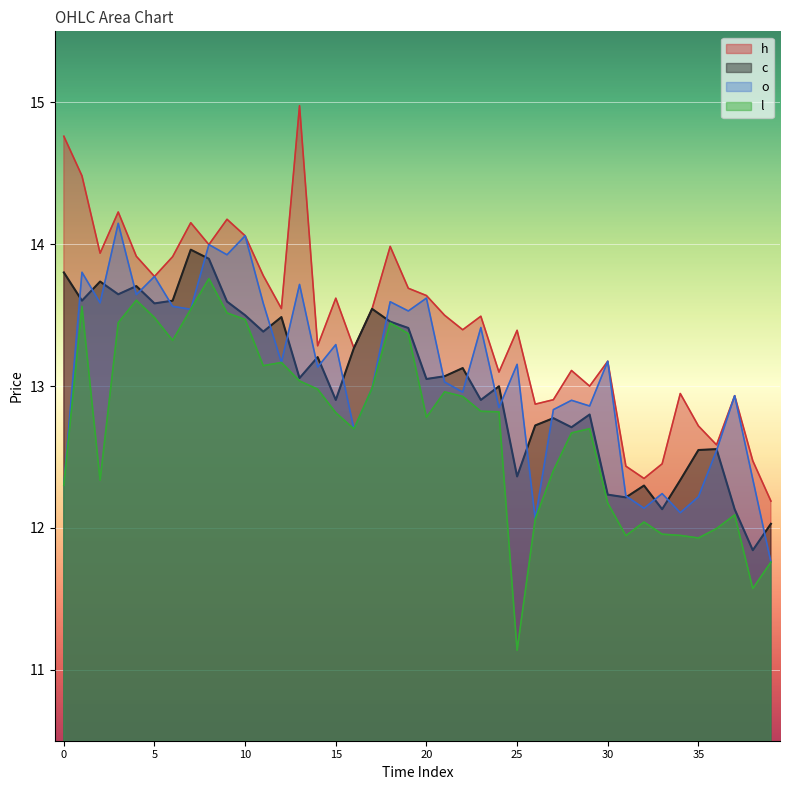

What is the difference between the maximum and minimum values in the h series?

2.8